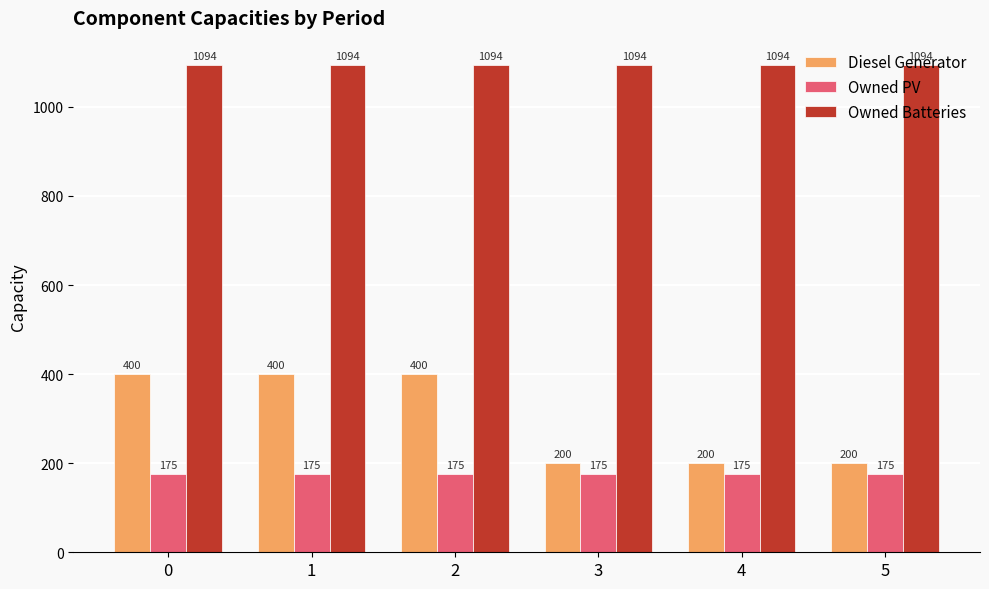

Which series has the widest spread of values?

Diesel Generator